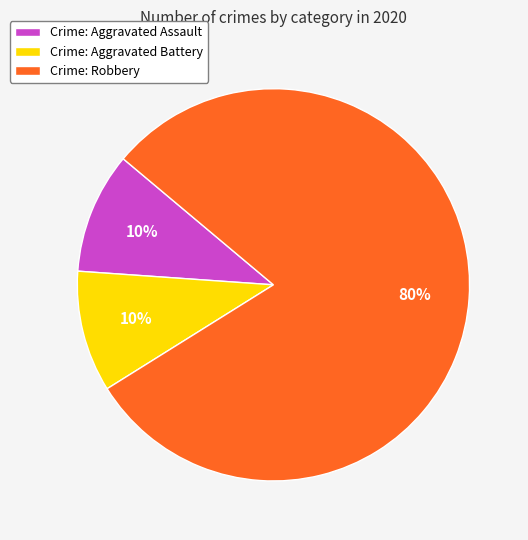

Count the number of slices in the pie.

3